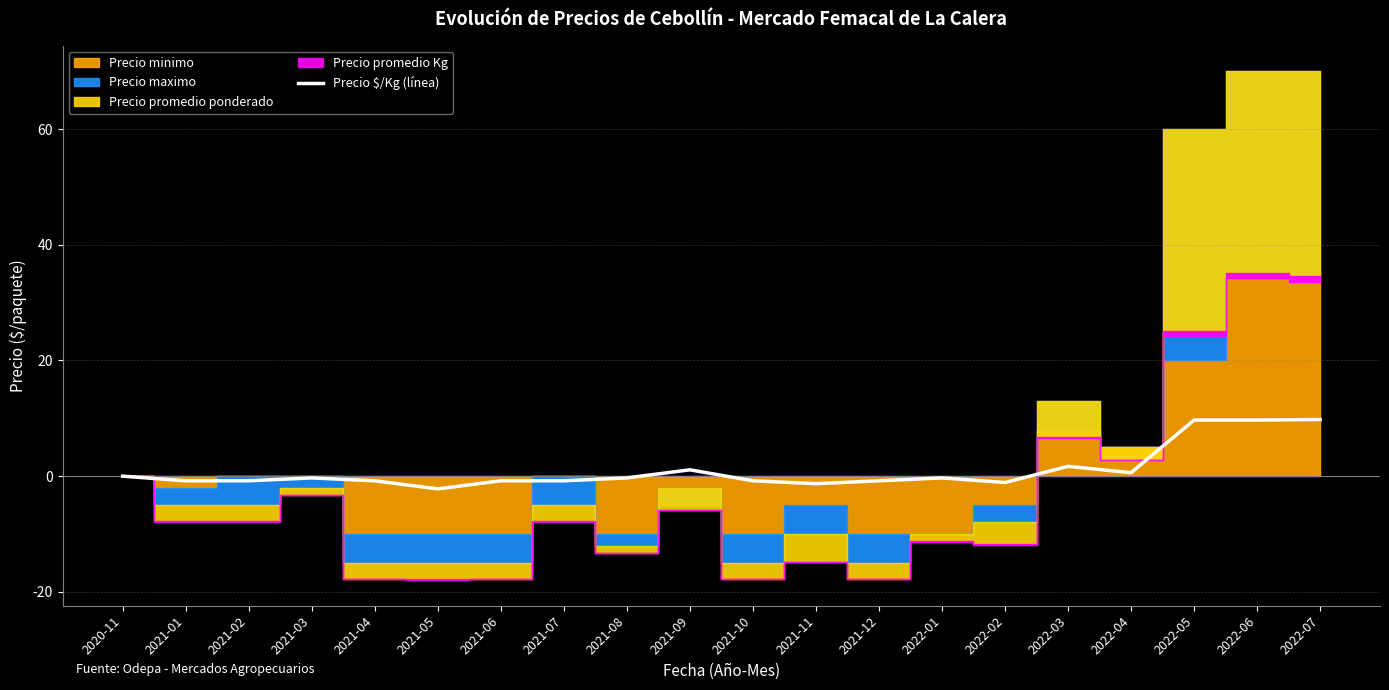

What is the sum of all values?

21.5